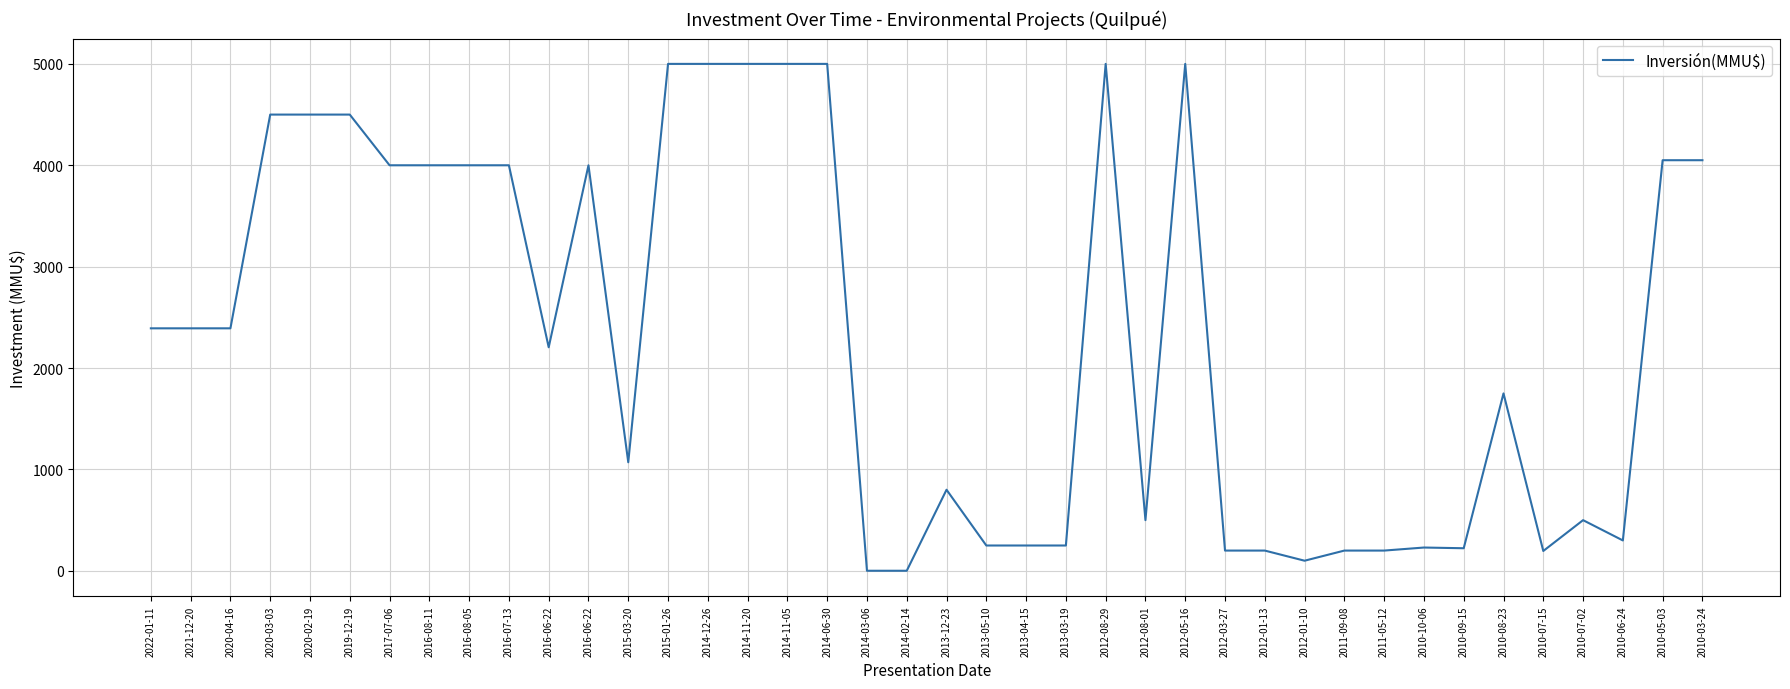

What is the greatest value displayed?

5000